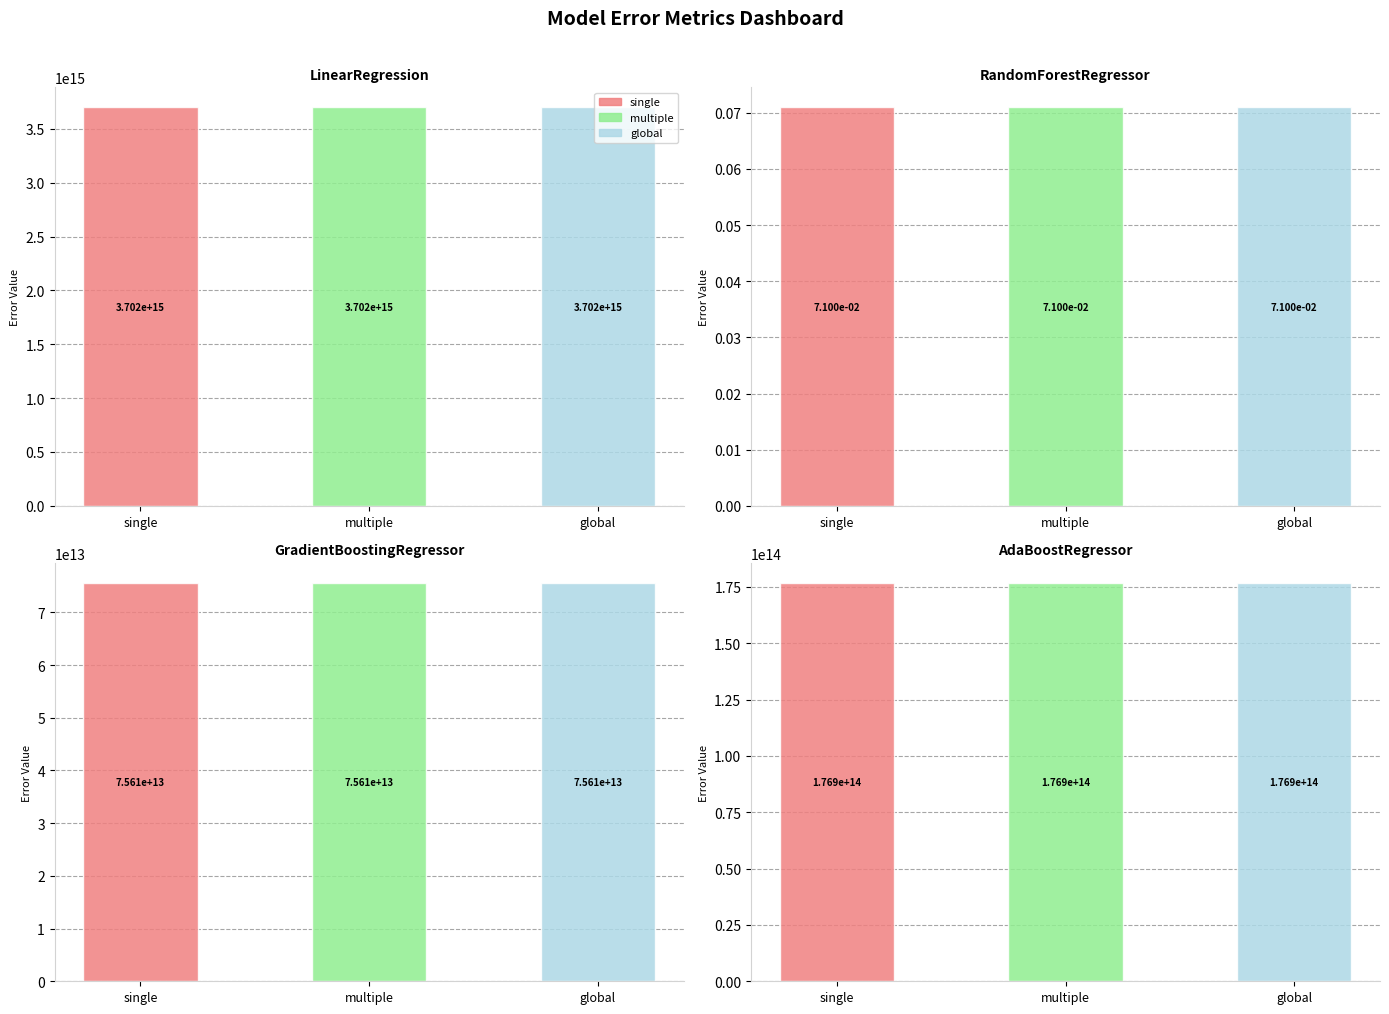

At which label does multiple first exceed 176878525599402?

LinearRegression